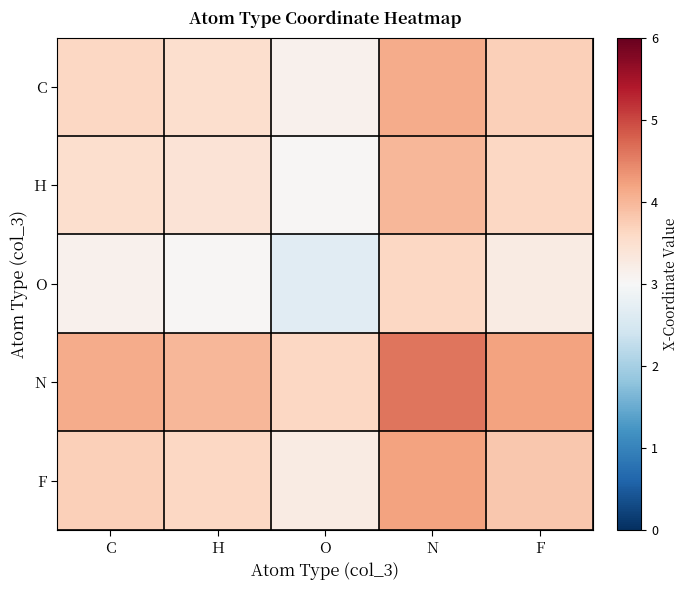

List the series in order of their peak value, highest first.

N, F, C, H, O